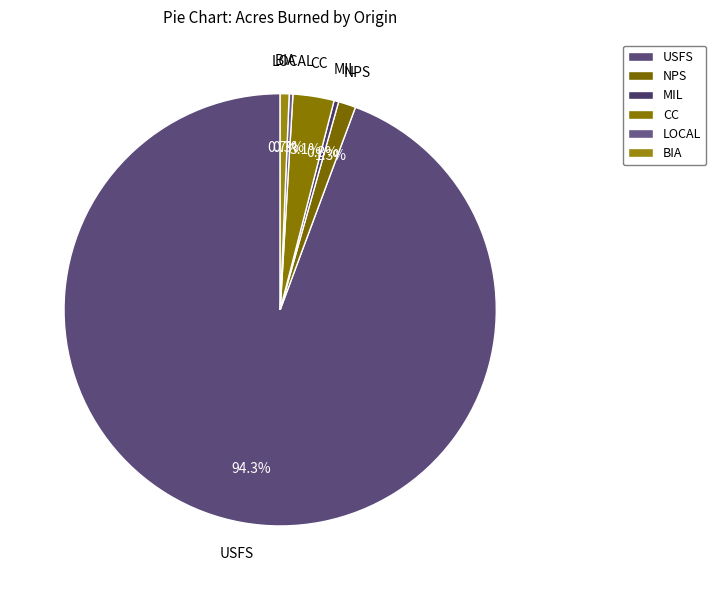

Which category has the biggest portion of the pie?

USFS